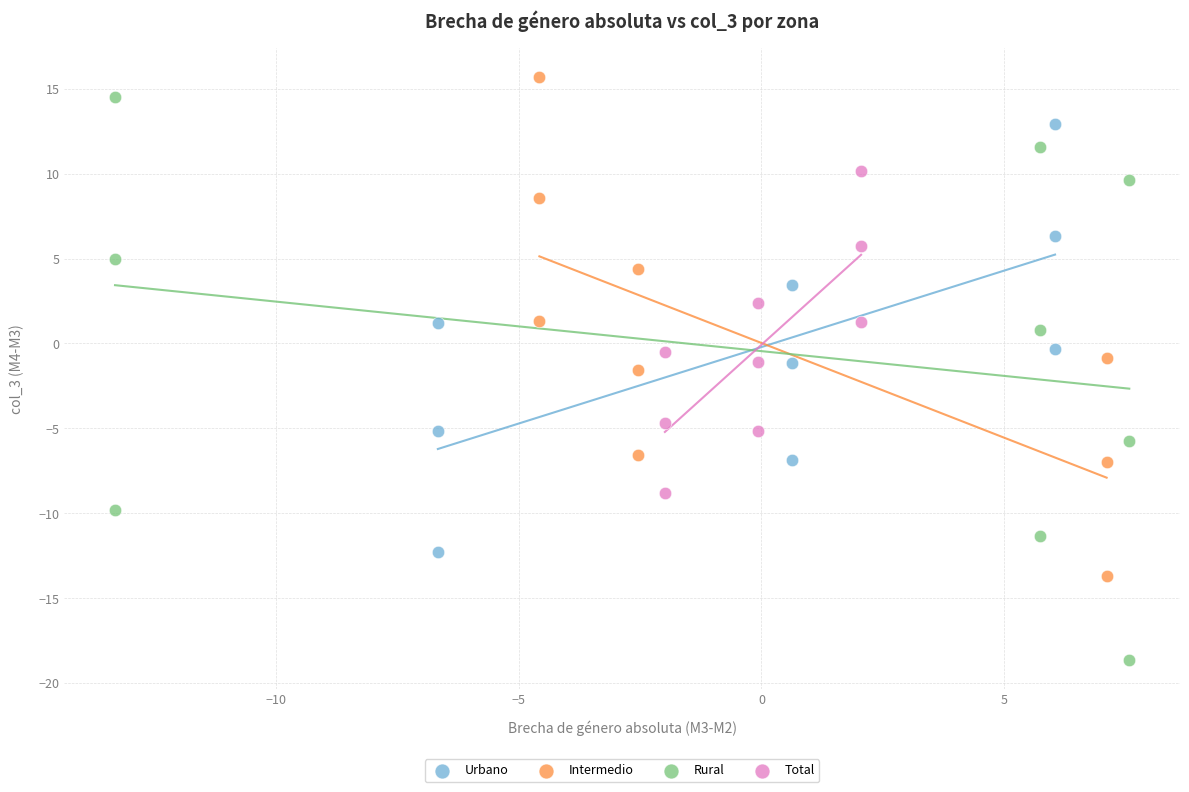

Which series has the widest spread of Y values?

Rural